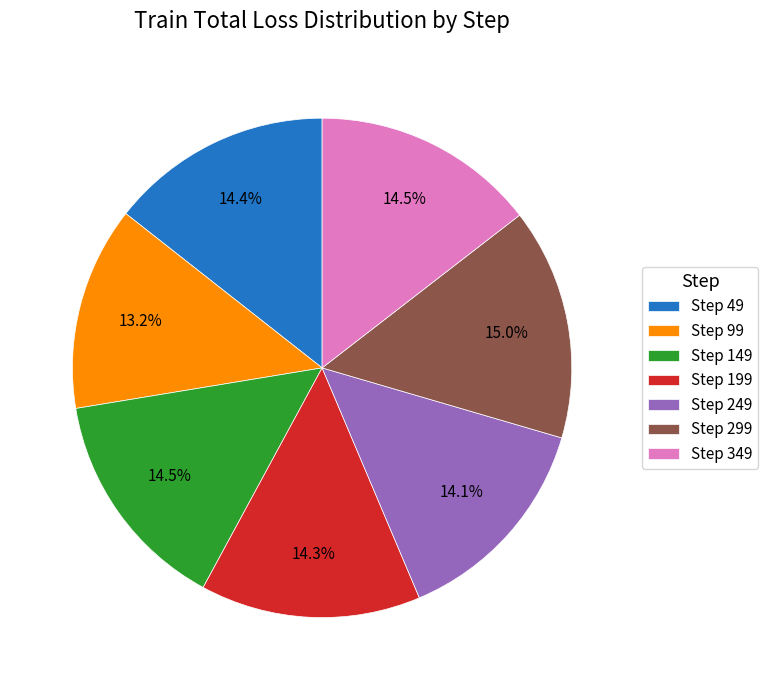

How many segments does this pie chart have?

7